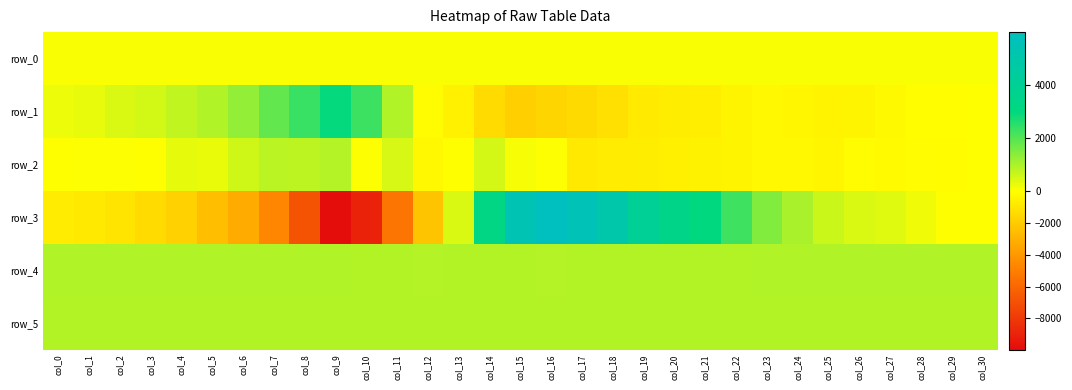

Which series has the largest total across all categories?

row_4